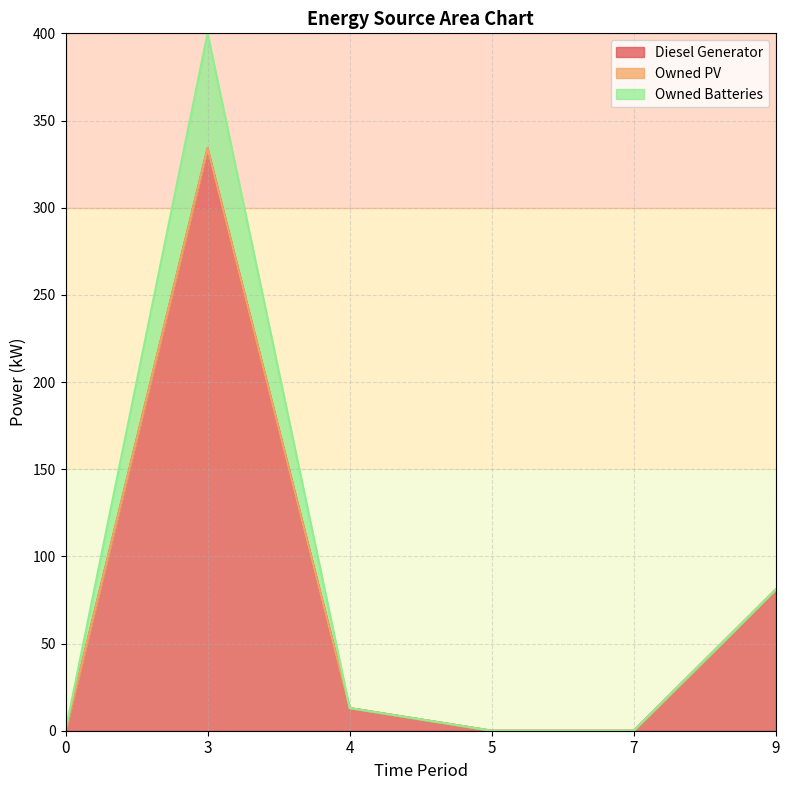

True or false: Owned Batteries has a value of 38.0 at 9.

False